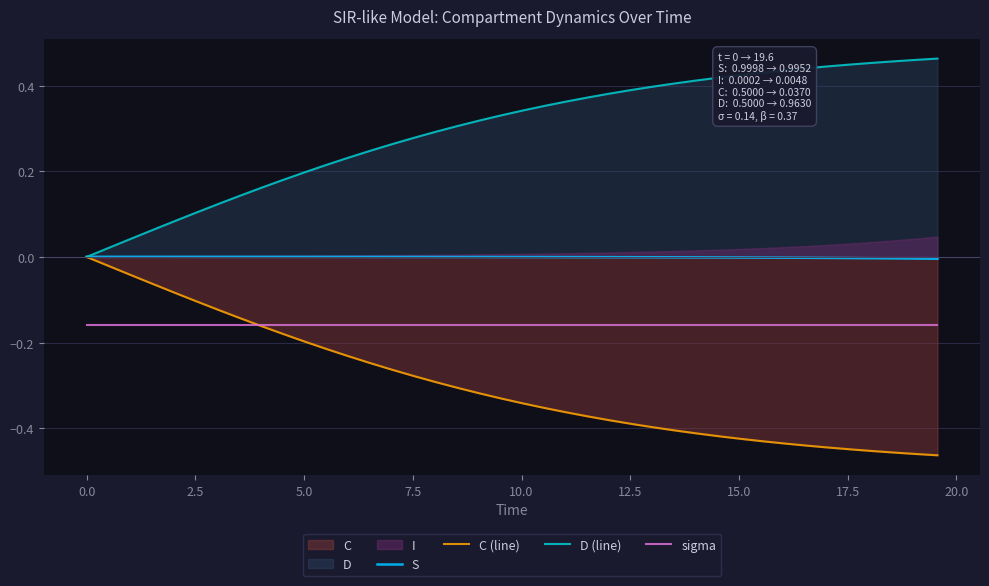

True or false: sigma and D (line) cross at least once.

False